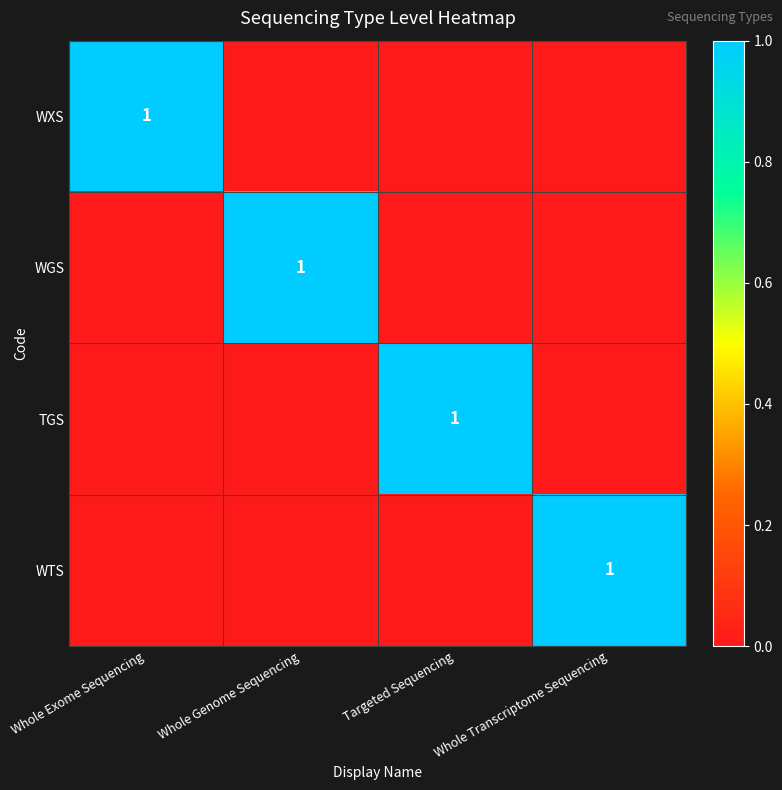

The WTS series shows 1 at Whole Transcriptome Sequencing. True or false?

True